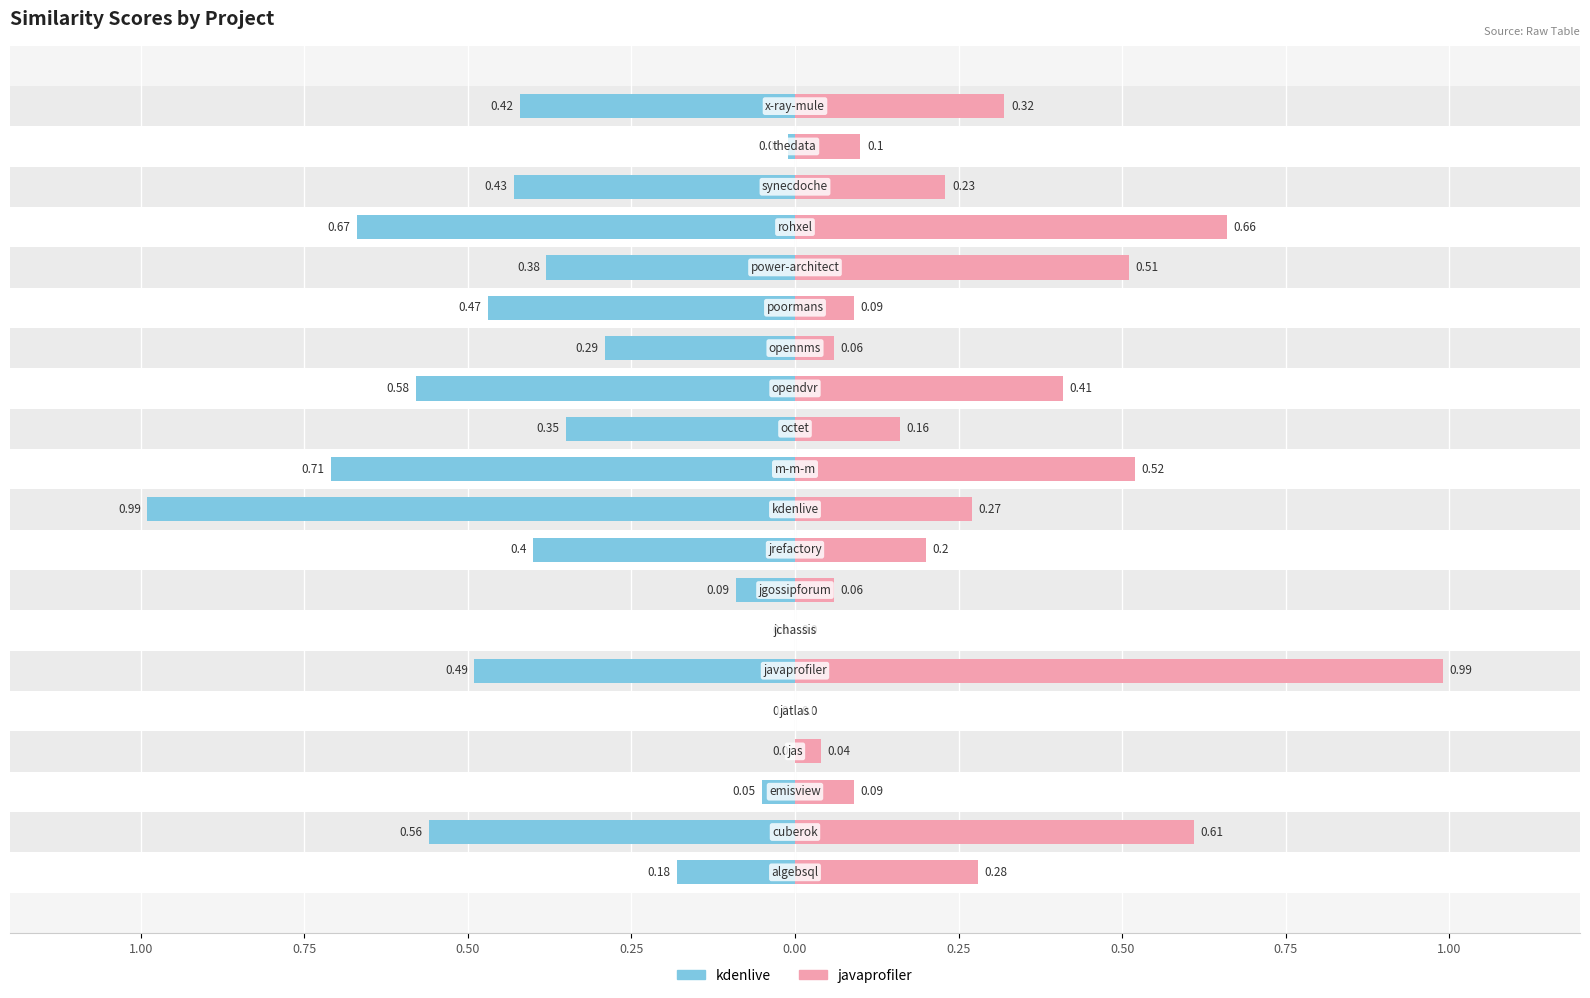

What is the difference between the second highest and minimum values in the javaprofiler.csv series?

0.7